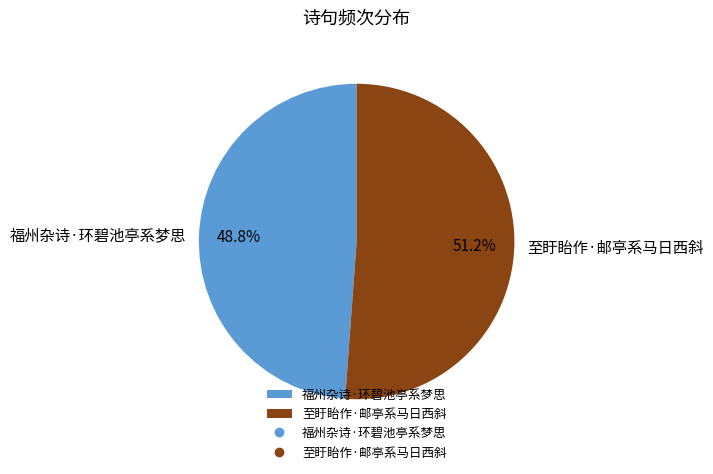

Which category accounts for the majority?

至盱眙作·邮亭系马日西斜